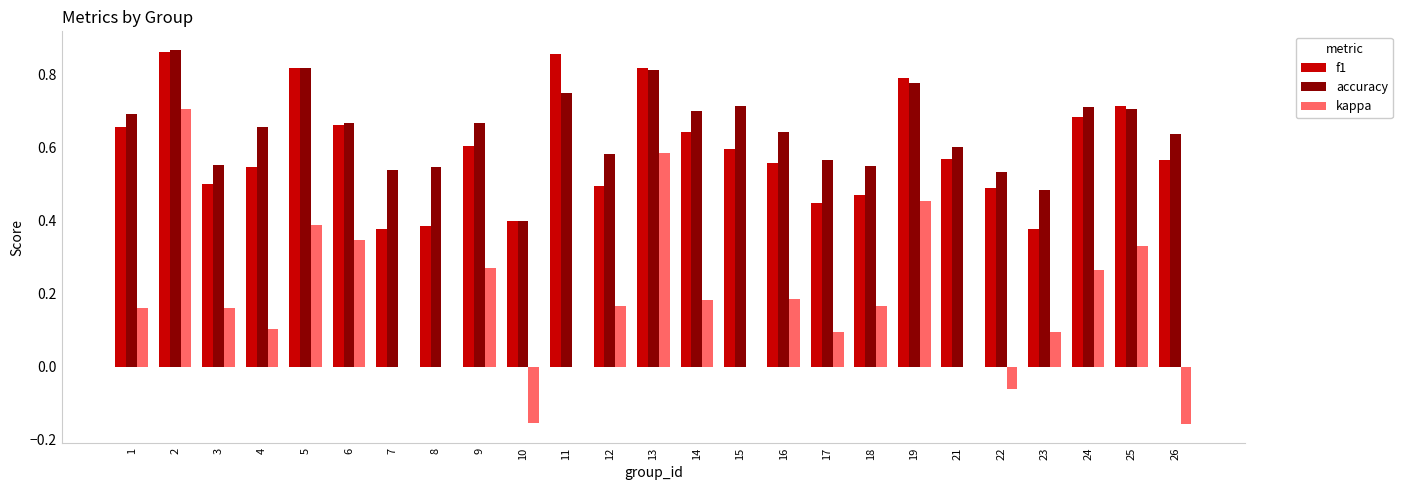

The value of f1 at 21 is 0.8. True or false?

False